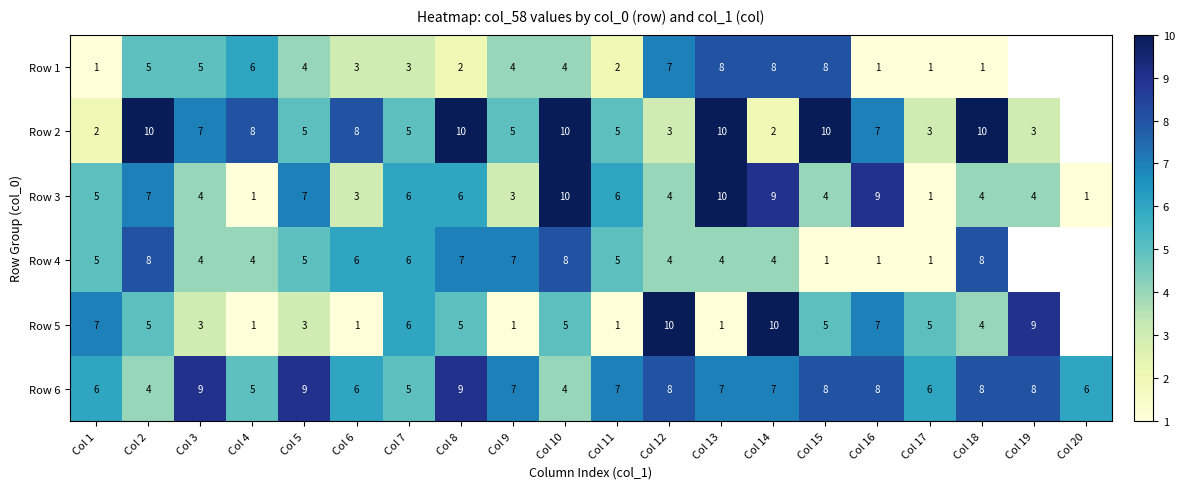

The value of Row 1 at Col 14 is 4.9. True or false?

False